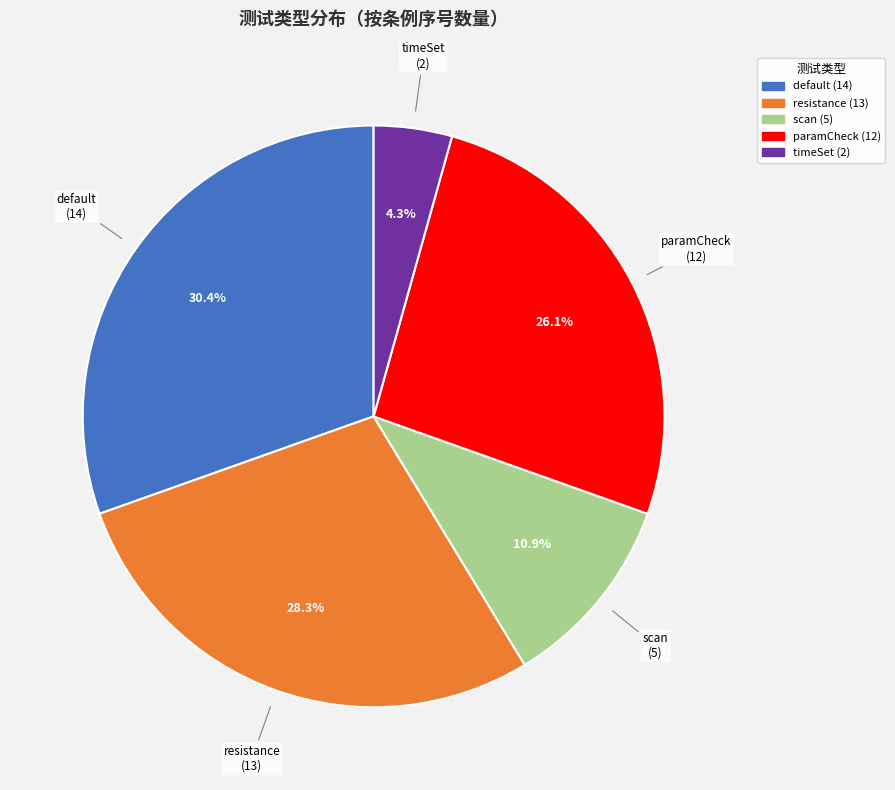

True or false: default accounts for 30% of the total.

True